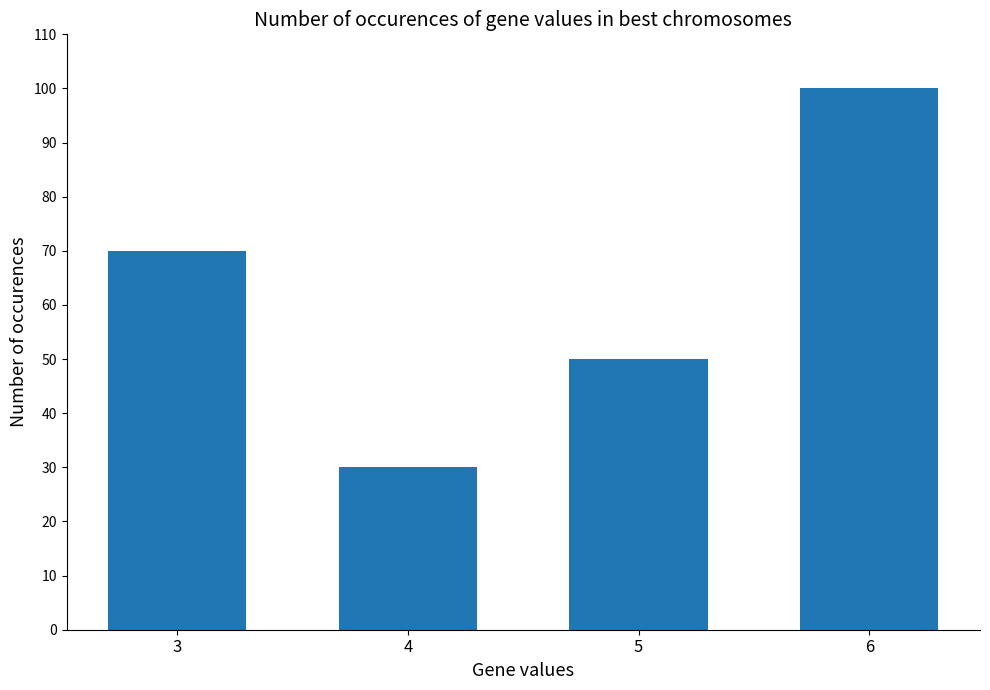

What is the value of the 2nd bar from the left?

30